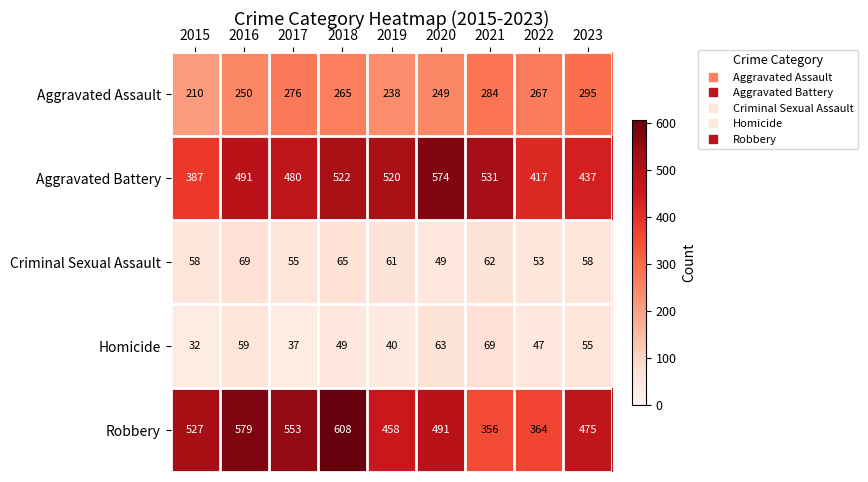

What is the total value across all series at 2020?

1426